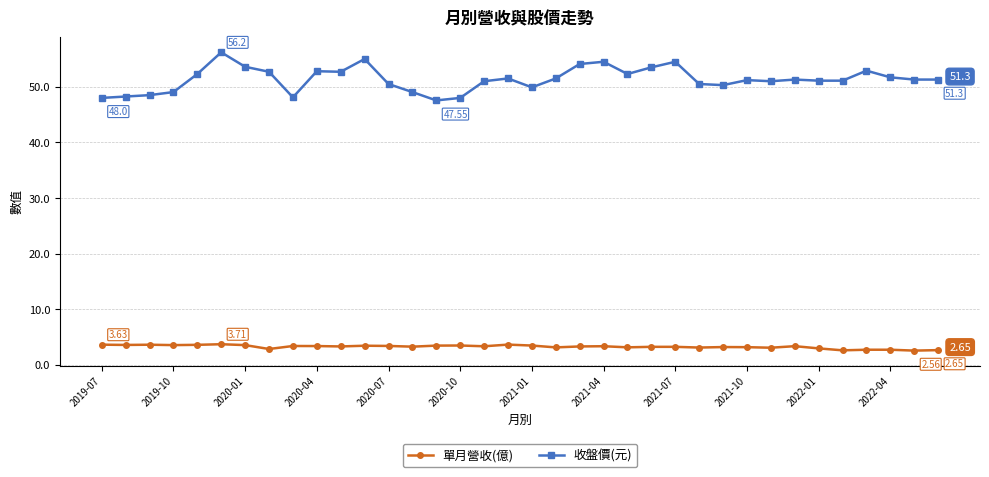

Which series has the largest range (max minus min)?

收盤價(元)